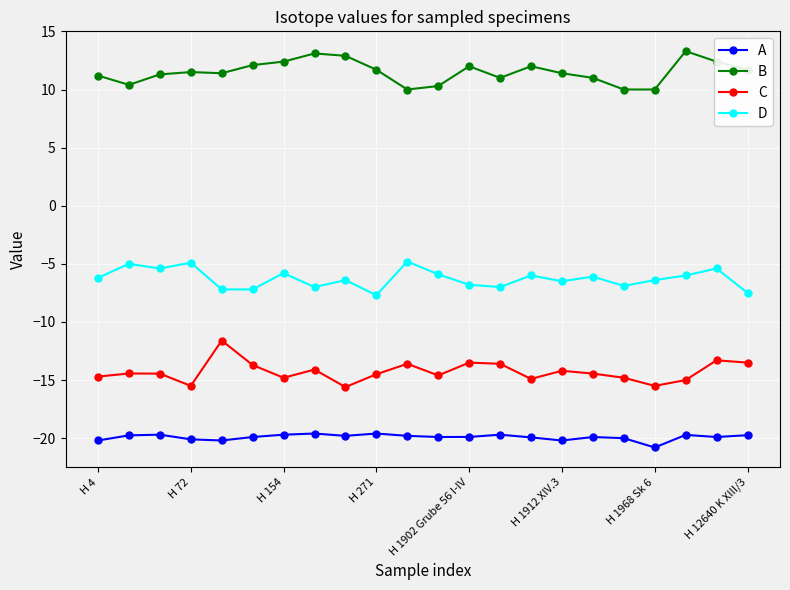

Which series has the largest total across all categories?

B